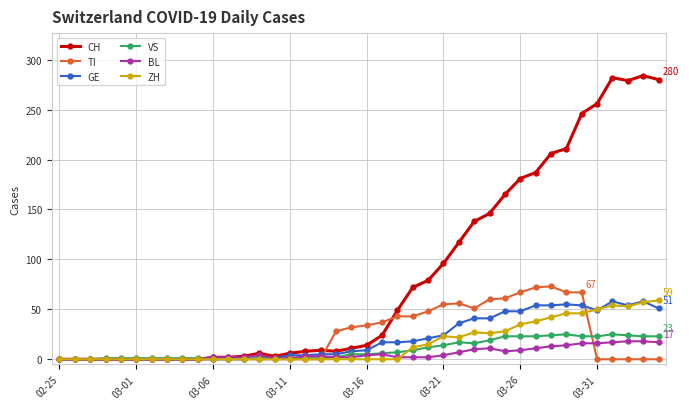

Which series has the widest spread of values?

CH